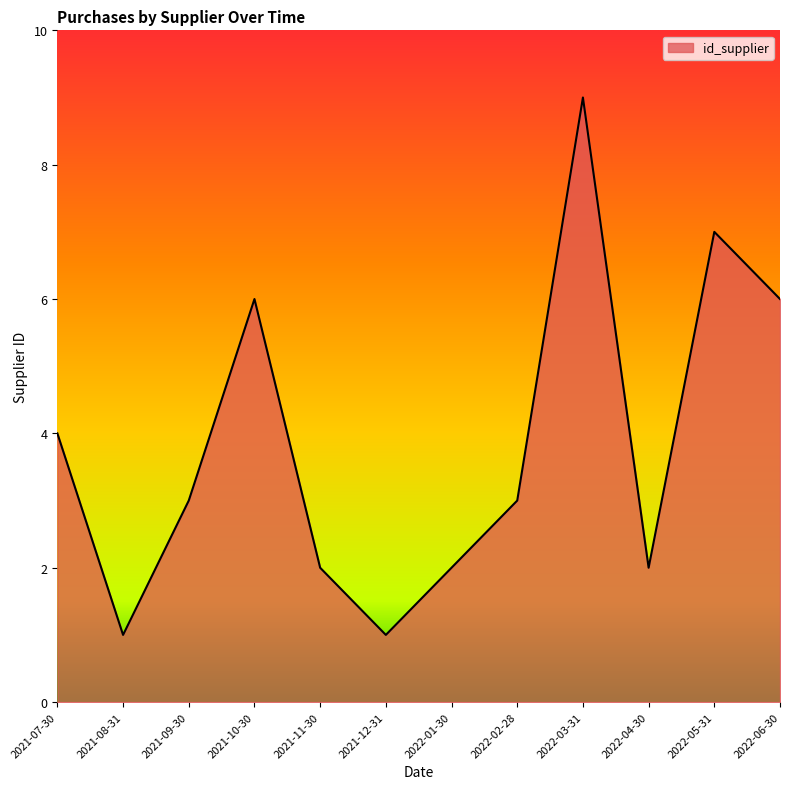

What is the change in value from 2022-01-30 to 2022-02-28?

+1